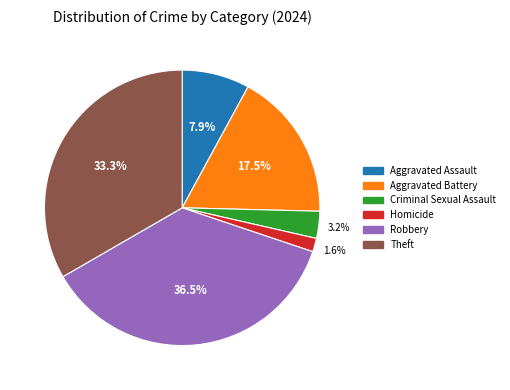

Combined, do Criminal Sexual Assault and Homicide account for over 50%?

No